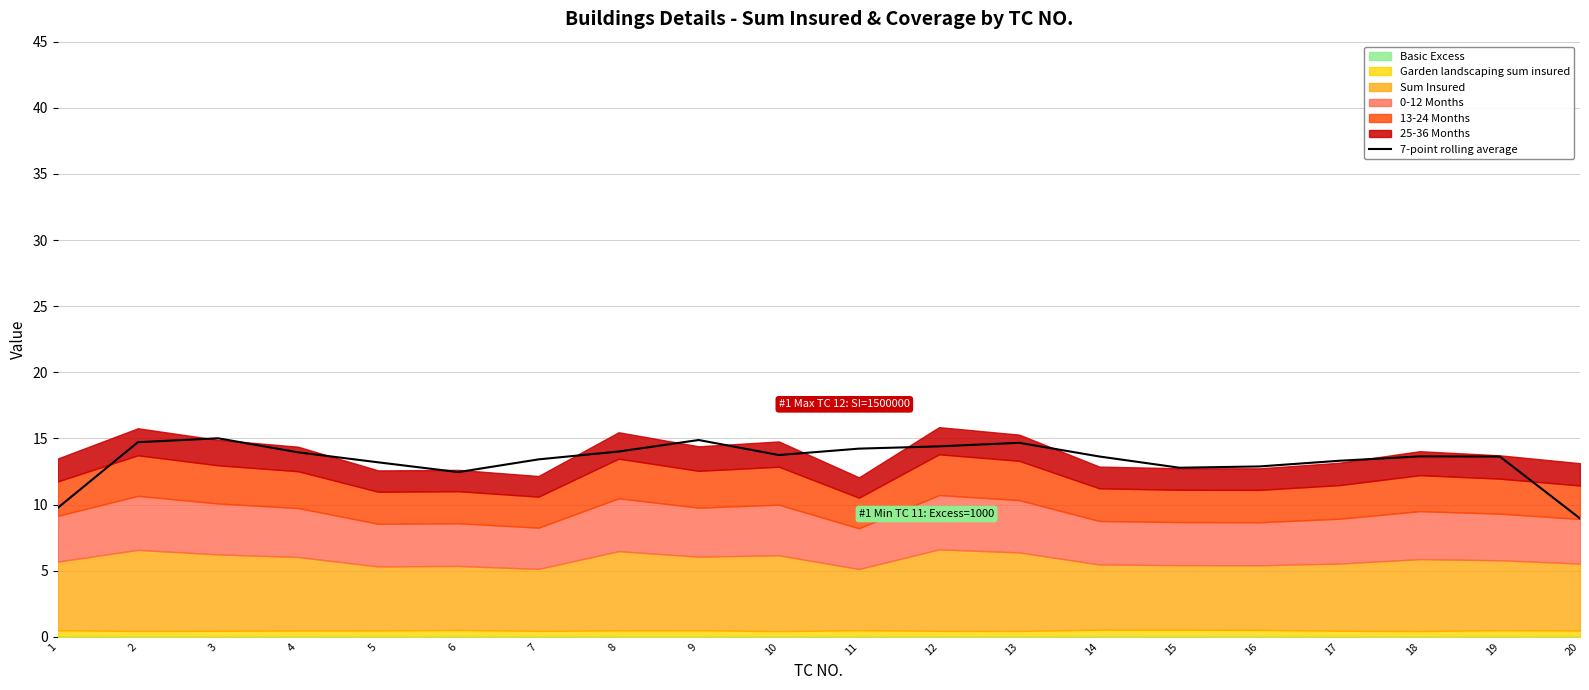

What is the maximum value for 7-point rolling average?

15.0